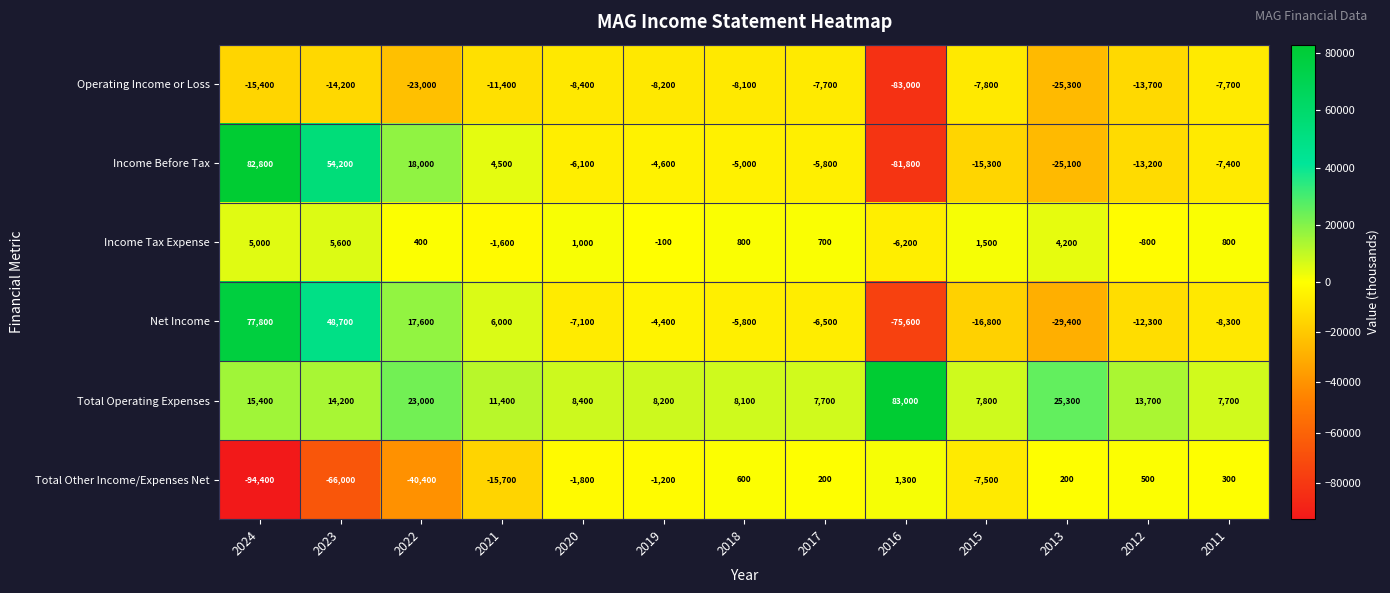

At which category is the sum across all series the highest?

2024